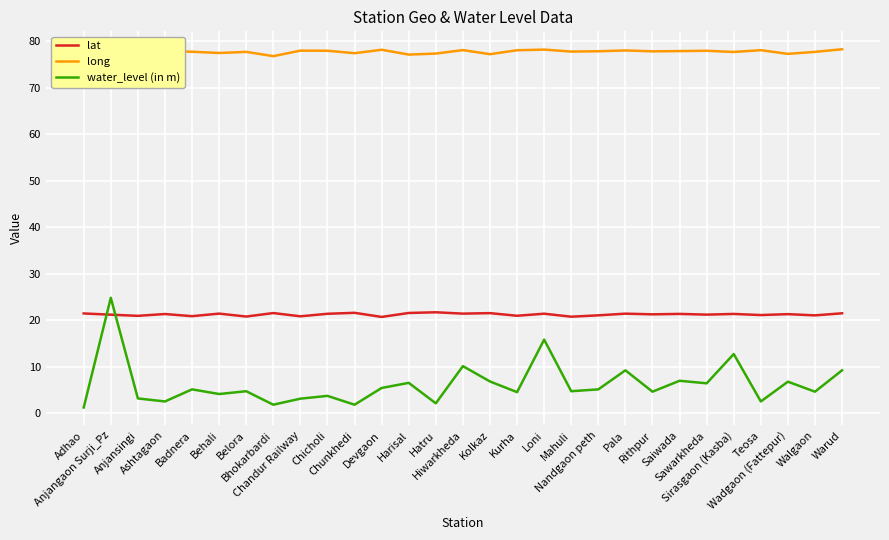

What is the maximum value for lat?

21.7